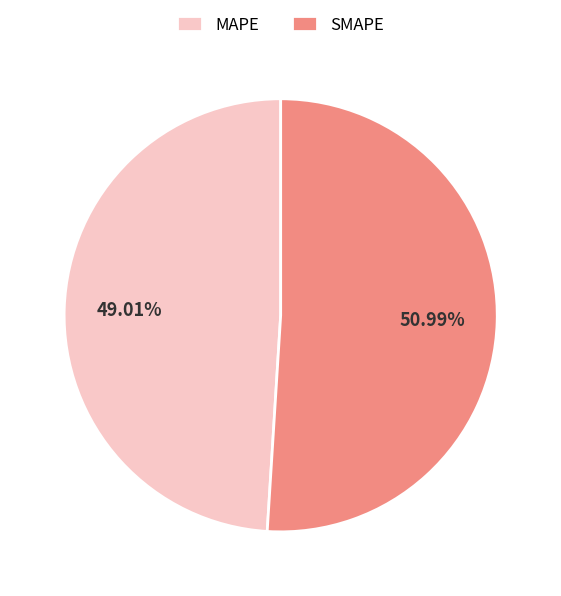

What is the total percentage of MAPE and SMAPE?

100.0%